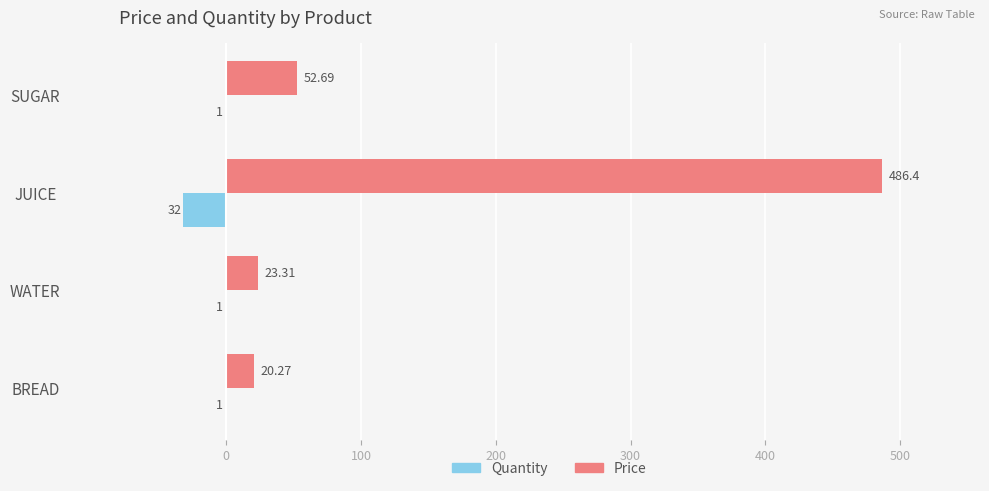

What is the maximum value shown in the chart?

486.4